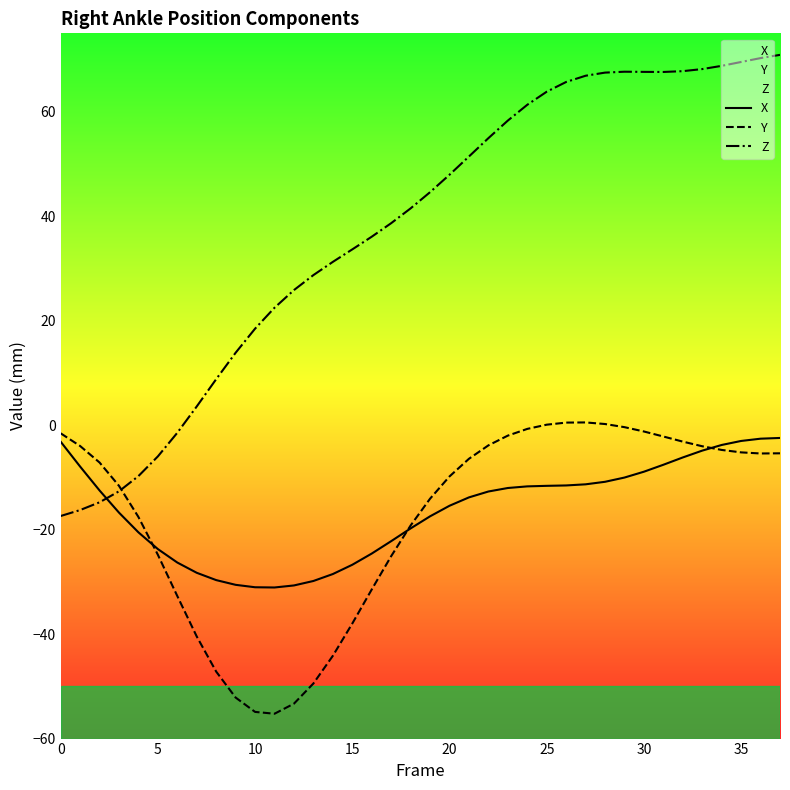

What is the sum of all Z values?

1425.2